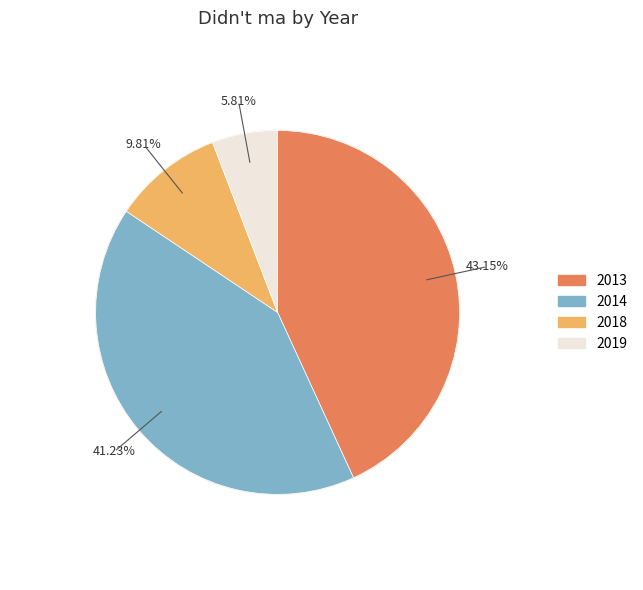

Which category has the biggest portion of the pie?

2013